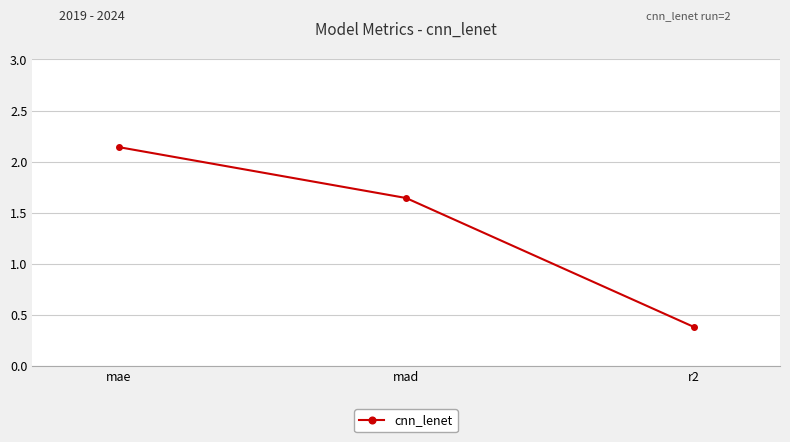

What position from the right is mae?

3